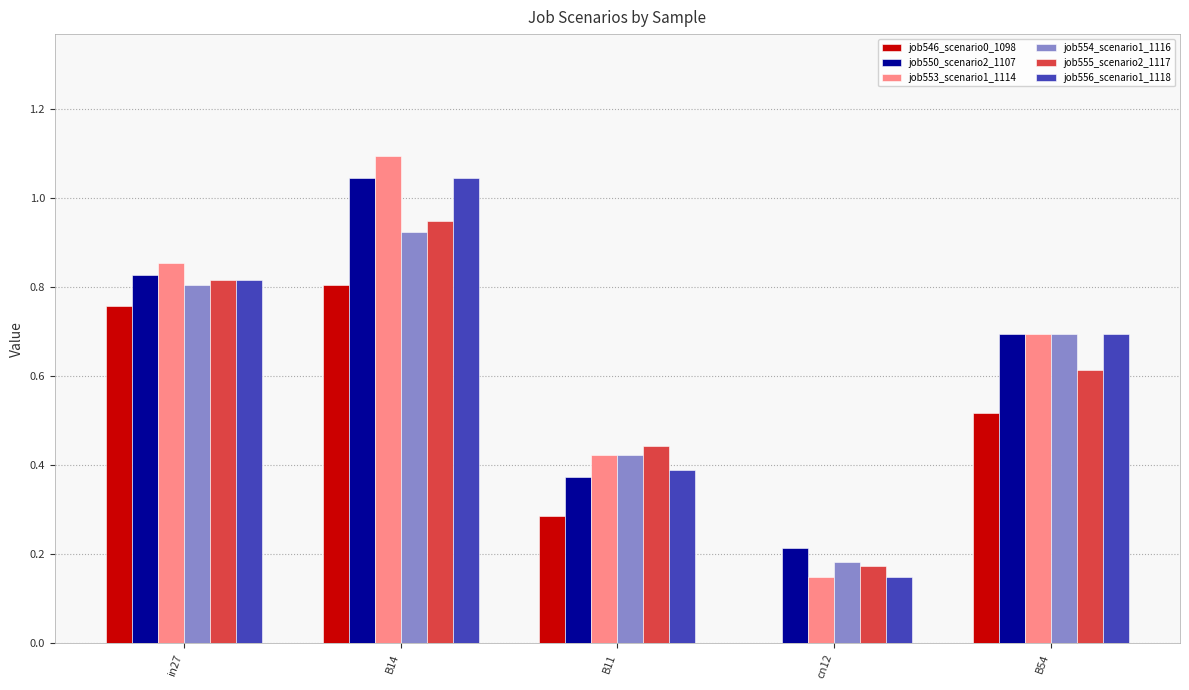

At which category is the sum across all series the highest?

B14